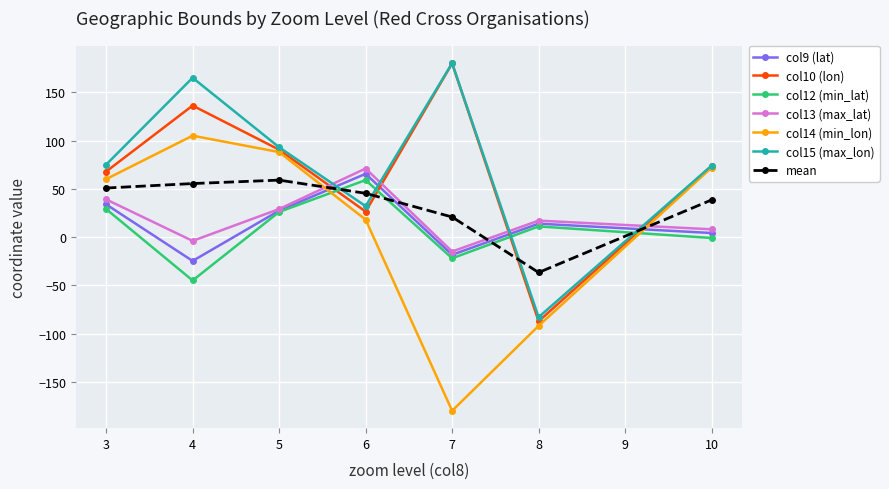

True or false: col13 (max_lat) has more than 1 points higher than both neighbors.

True